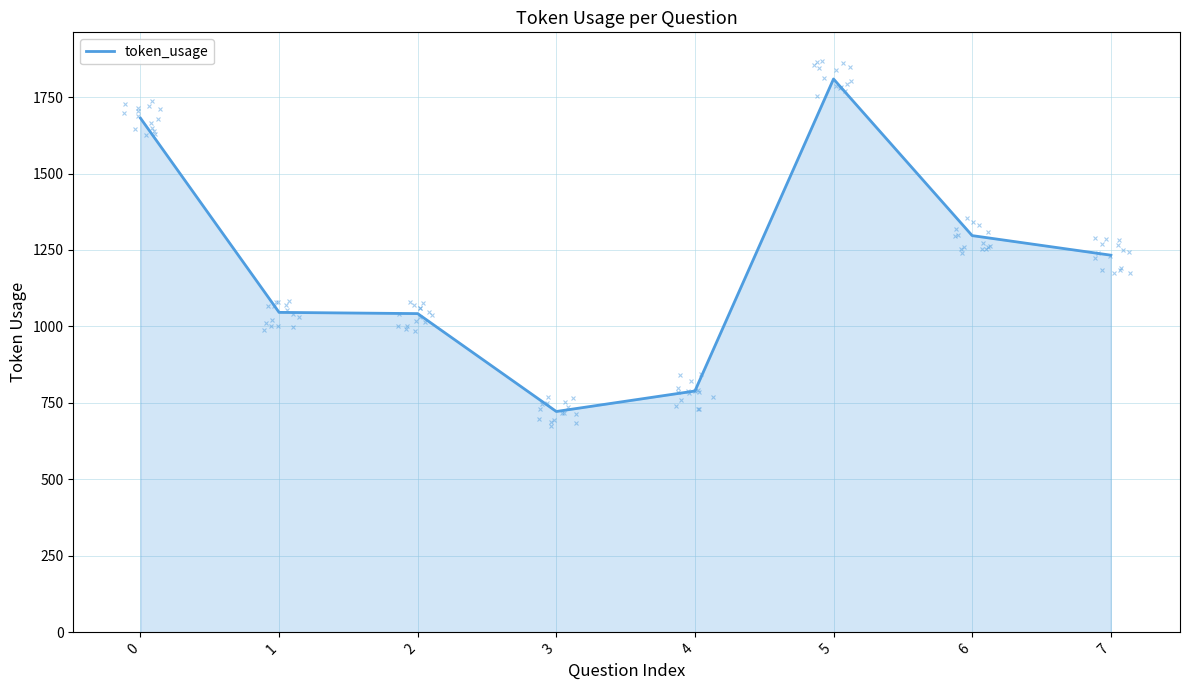

Where is the first local maximum?

5